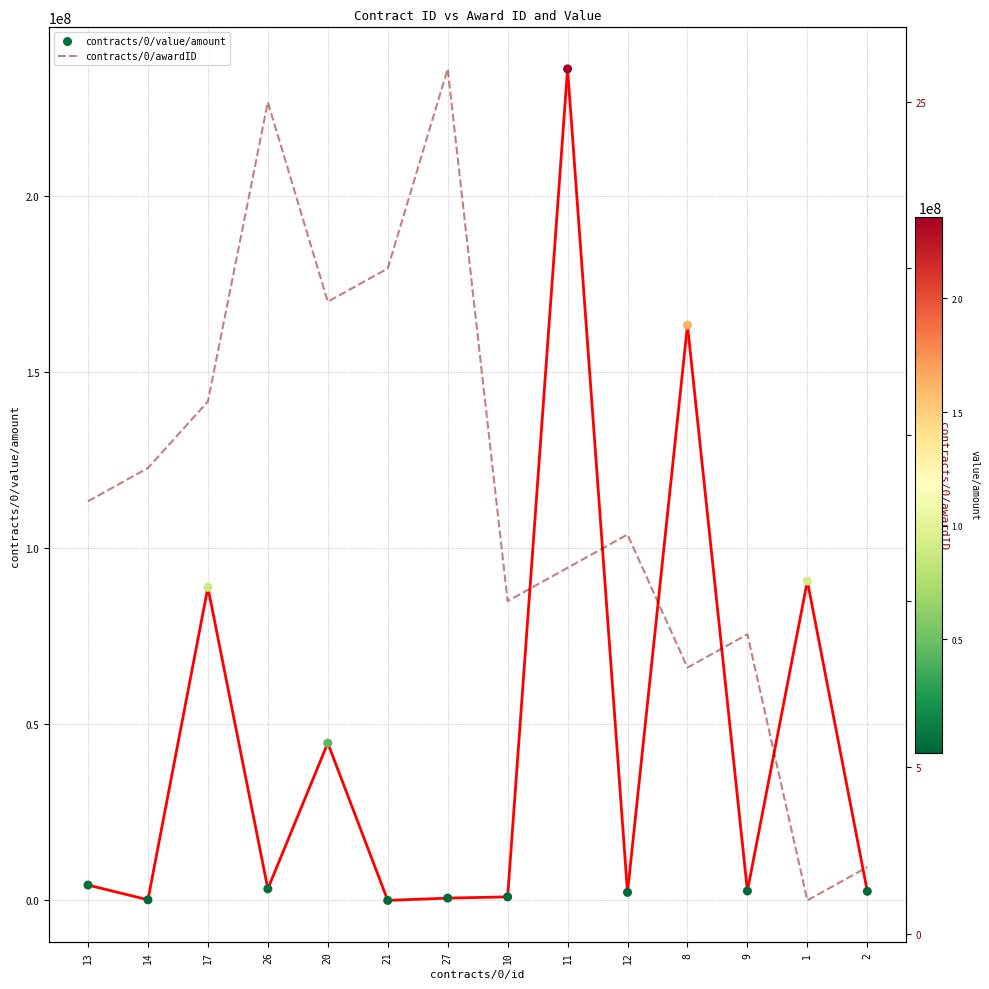

Which series contains the lowest Y value?

contracts/0/value/amount